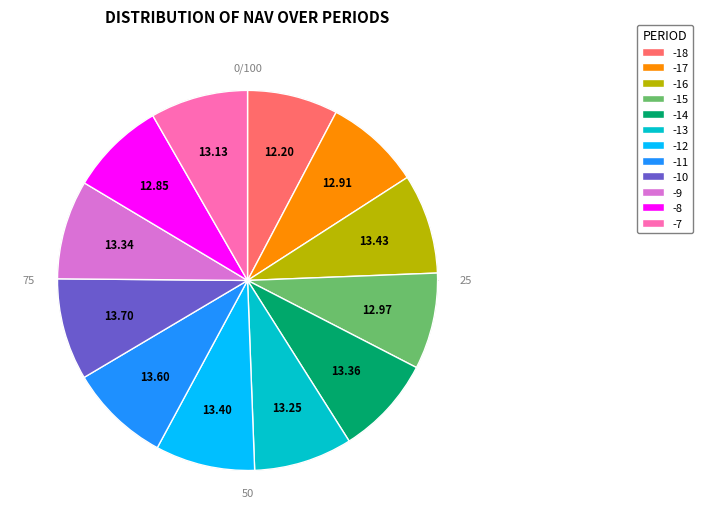

Do -13 and -8 together represent more than half of the pie?

No